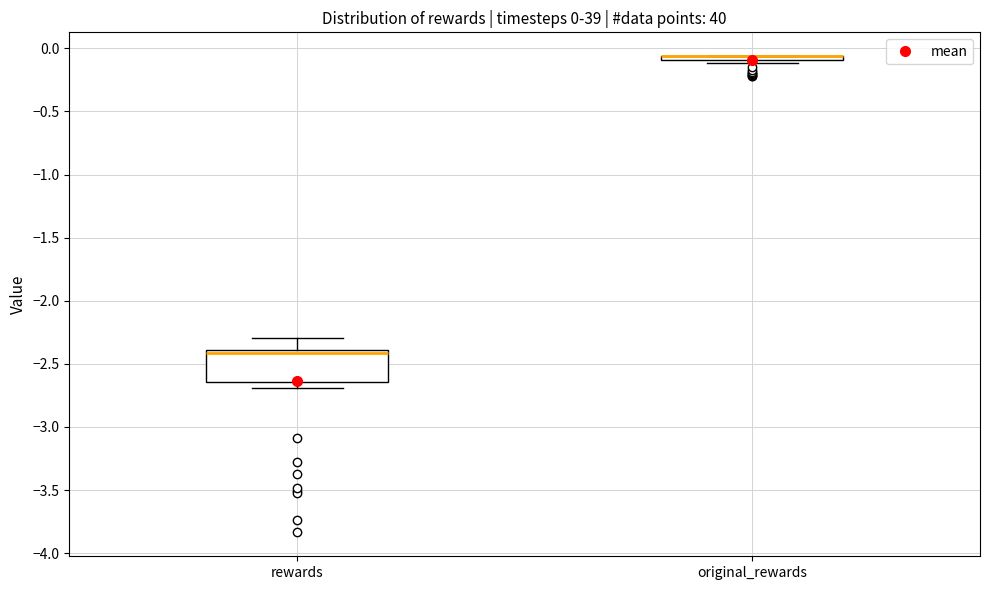

Comparing the boxes themselves (not the whiskers), which one is the tallest?

rewards